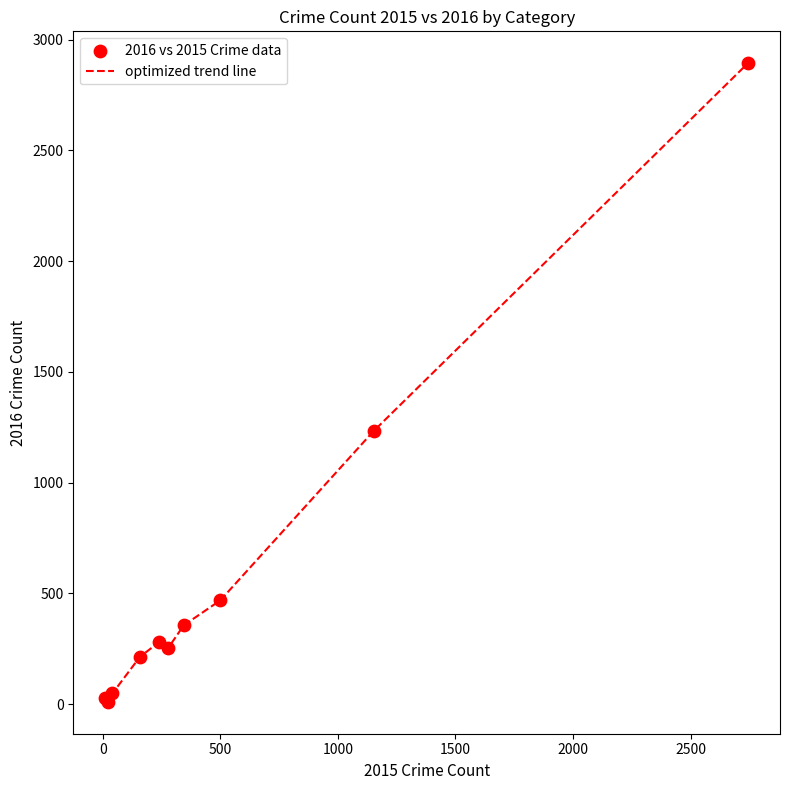

What is the maximum value shown in the chart?

2893